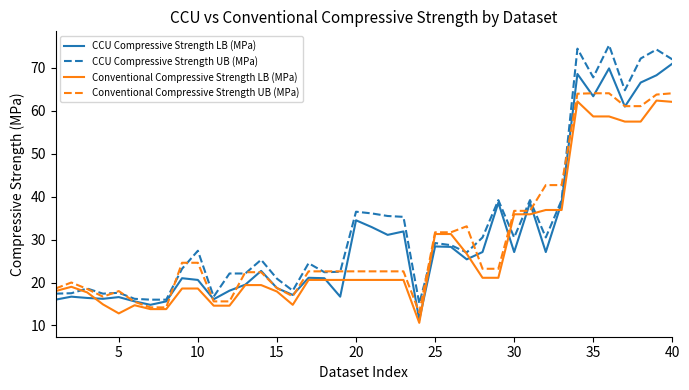

What is the lowest value of the Conventional Compressive Strength UB (MPa) series?

13.0